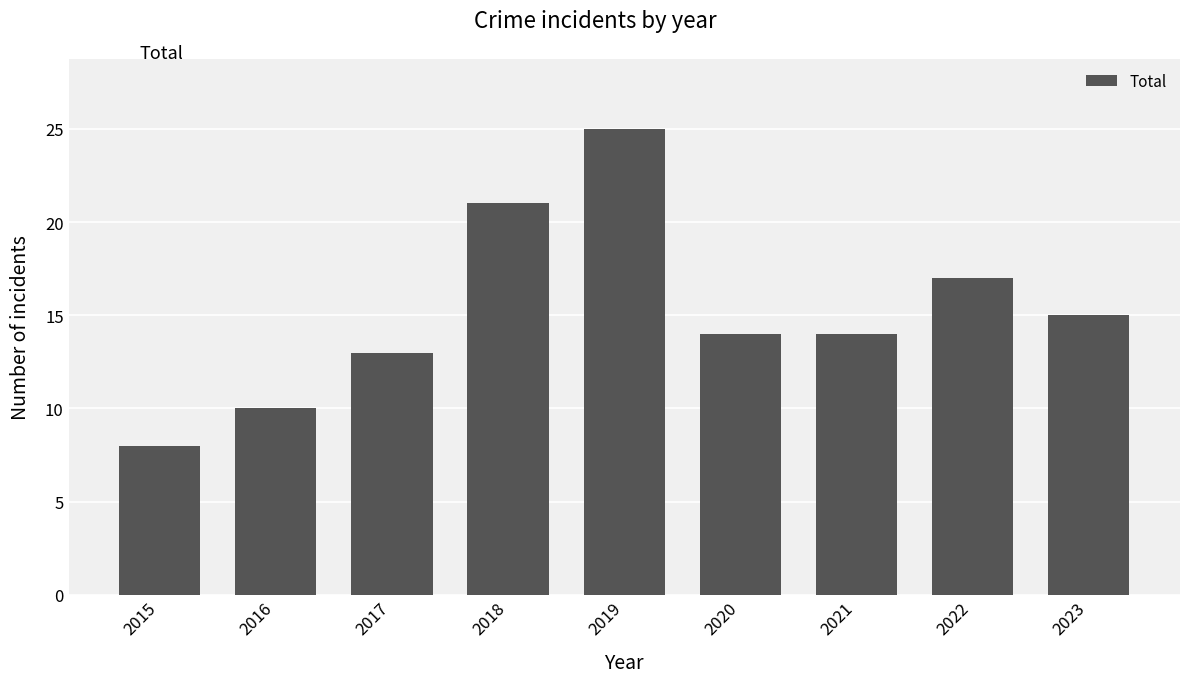

What is the value of the 1st bar from the left?

8